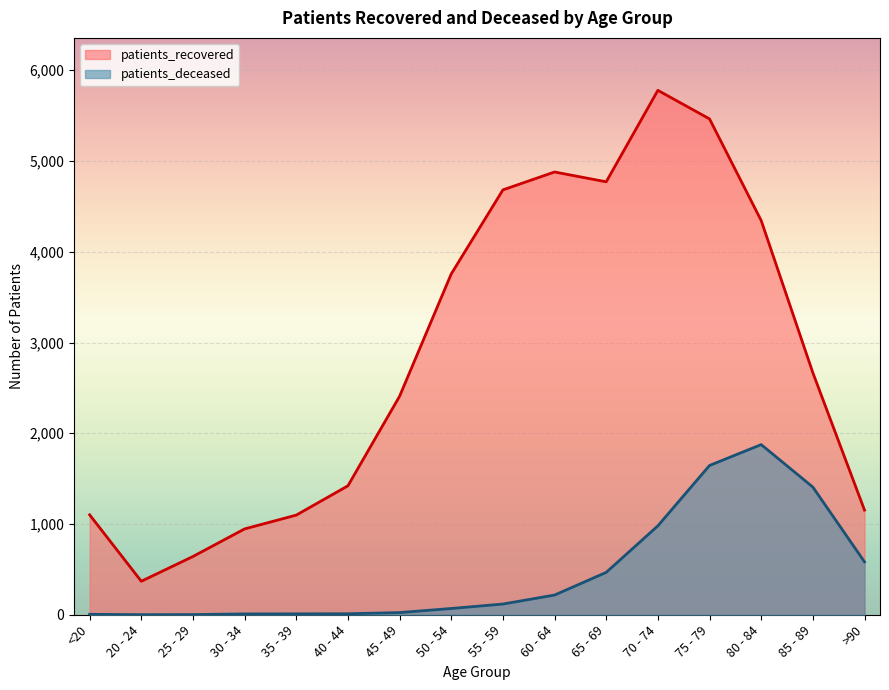

Rank the series by their maximum value, from lowest to highest.

patients_deceased, patients_recovered